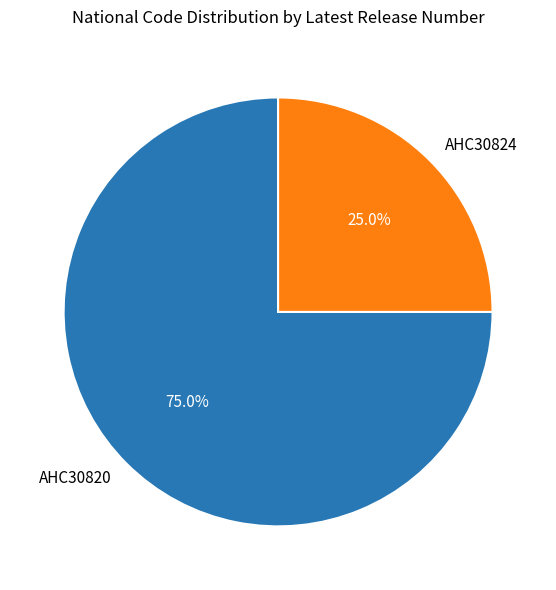

Combined, do AHC30820 and AHC30824 account for over 50%?

Yes